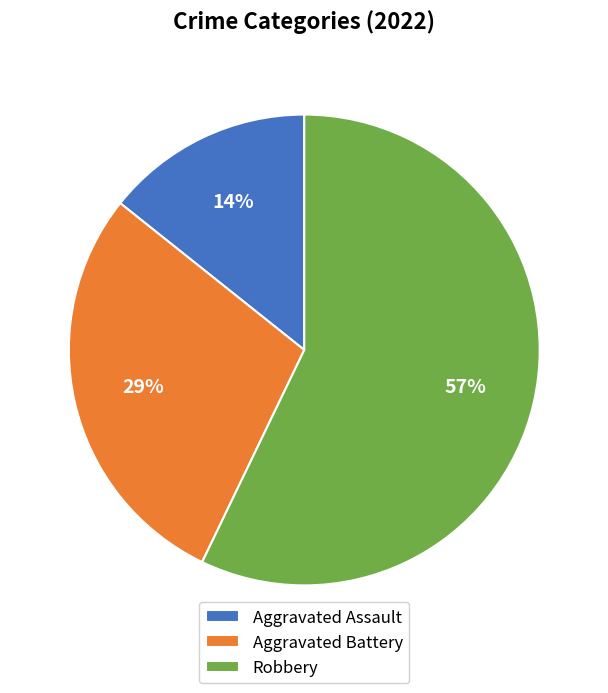

To the nearest percent, what portion does Aggravated Assault represent?

14%